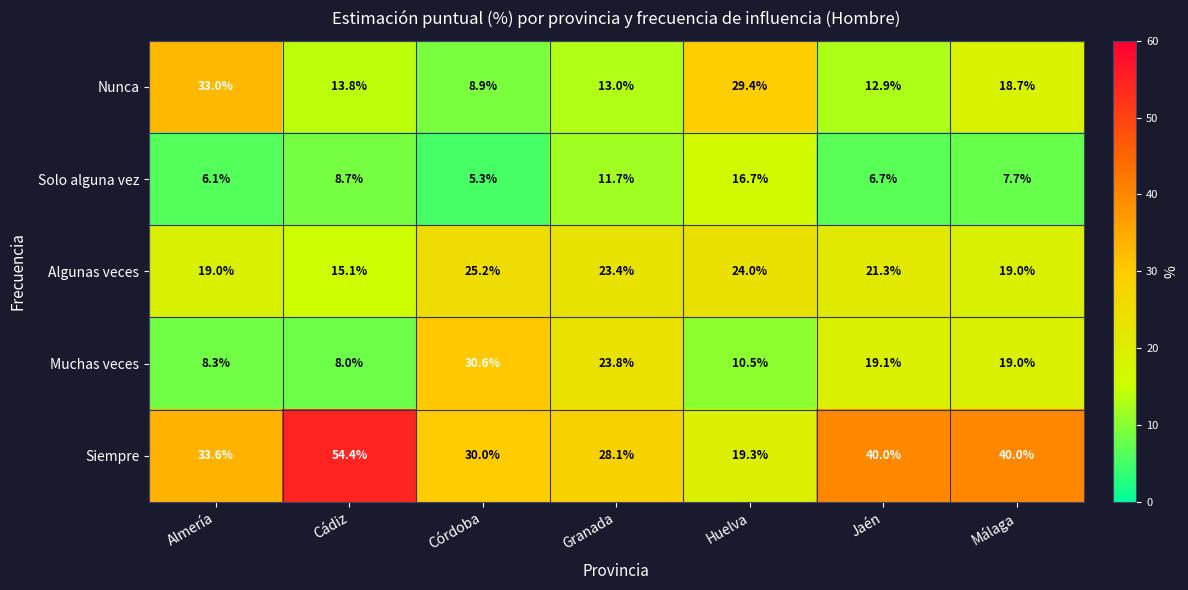

What is the difference between the Algunas veces values at Córdoba and Jaén?

3.9